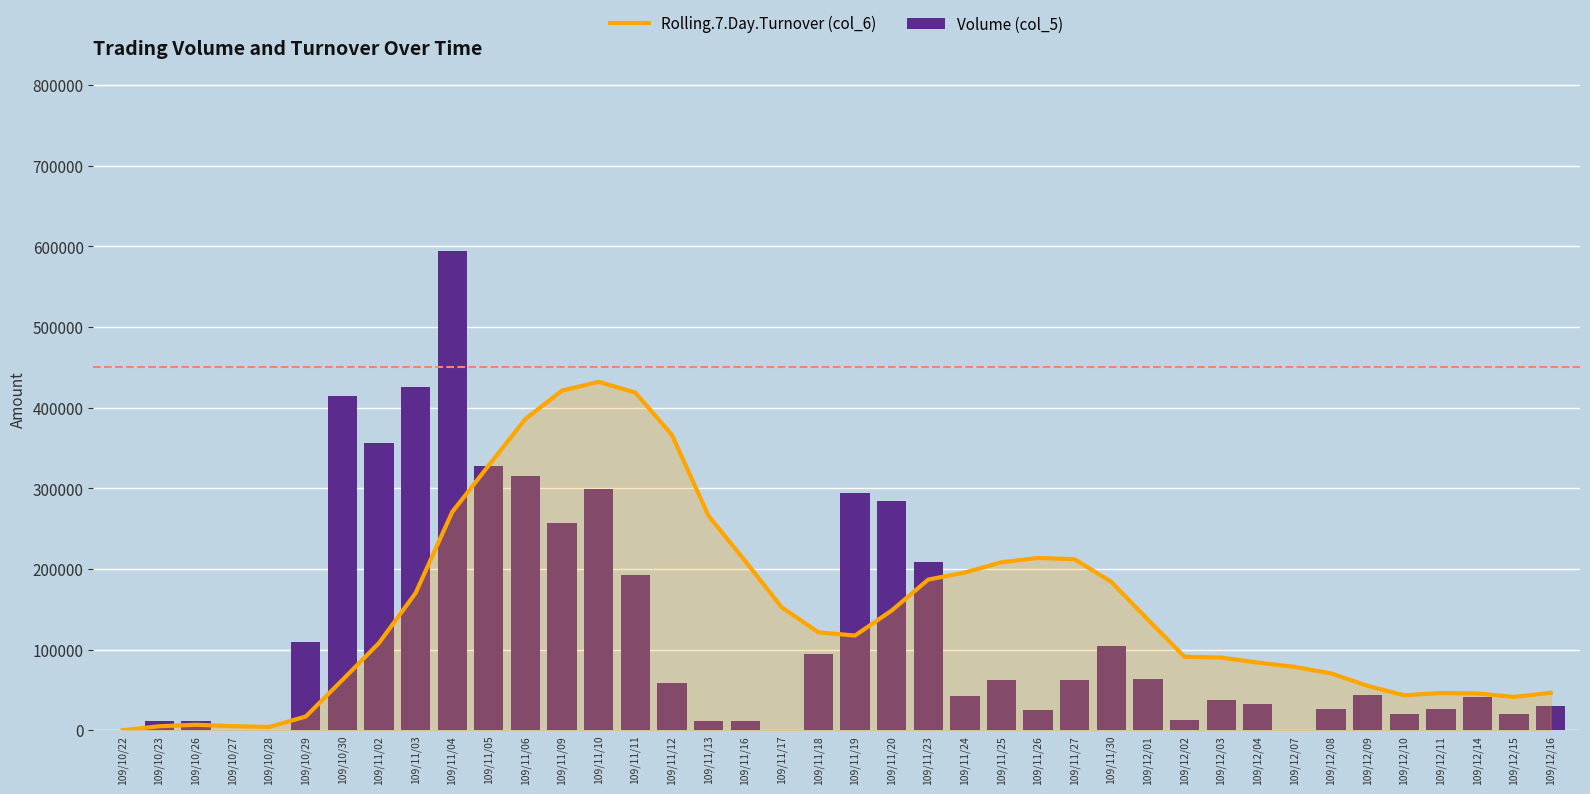

What is the label of the 12th bar from the left?

109/11/06